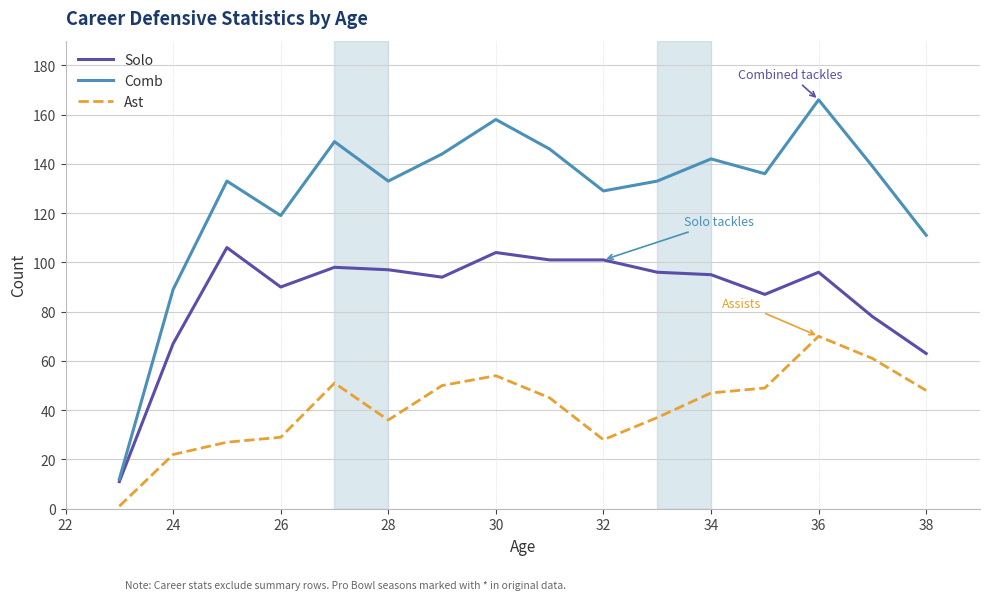

Which series has the largest total across all categories?

Comb